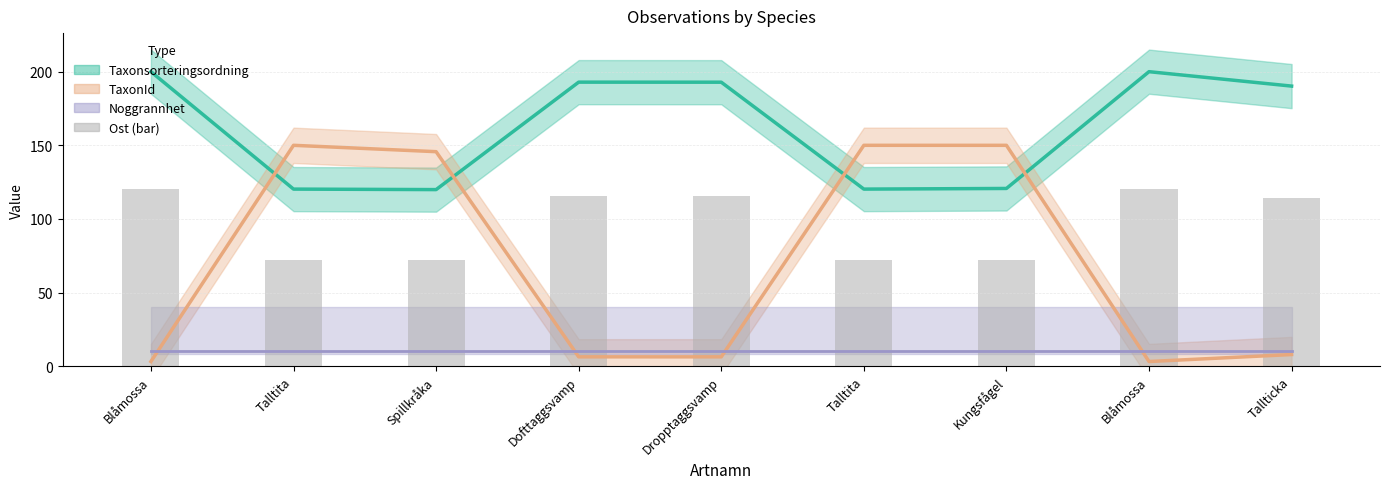

What is the label of the 2nd bar from the right?

Blåmossa